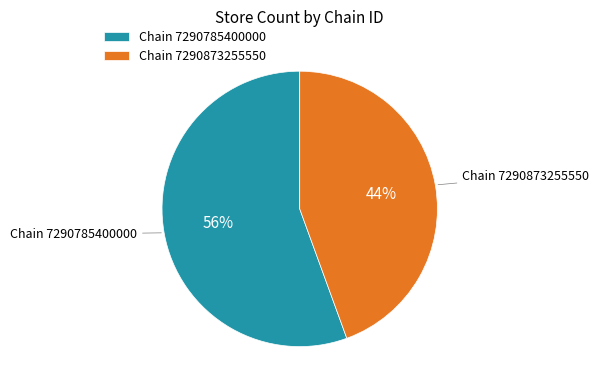

Between Chain 7290873255550 and Chain 7290785400000, which is larger?

Chain 7290785400000